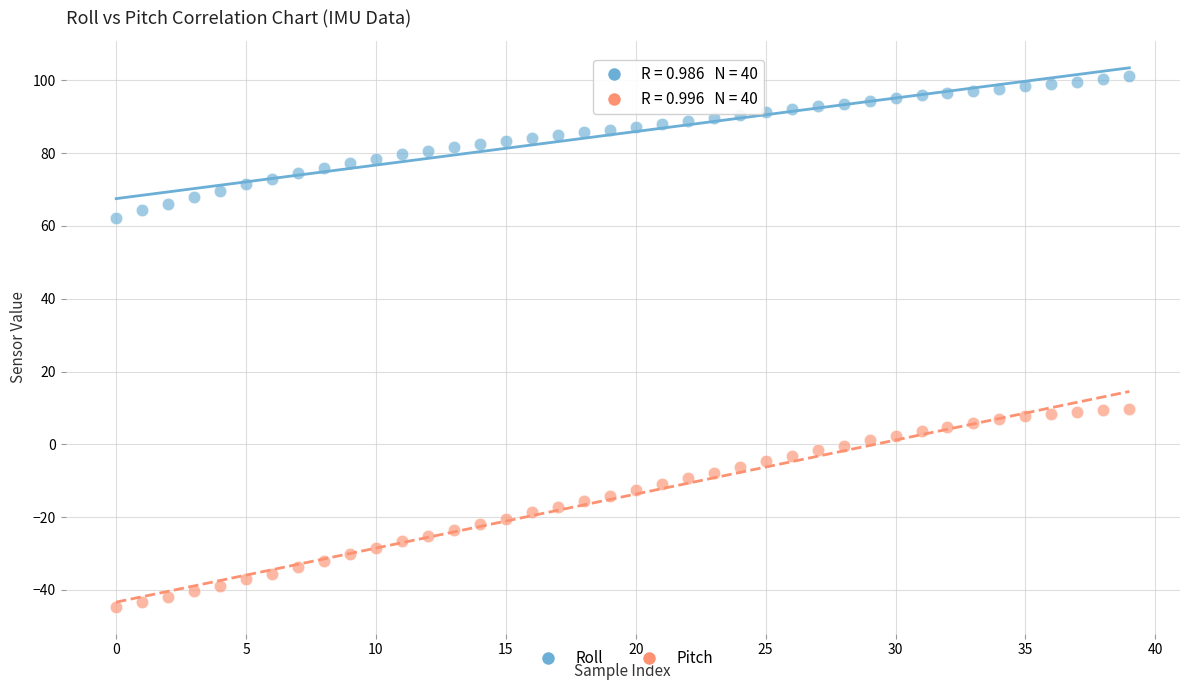

Across all data points, what is the range of Y values (max minus min)?

145.7